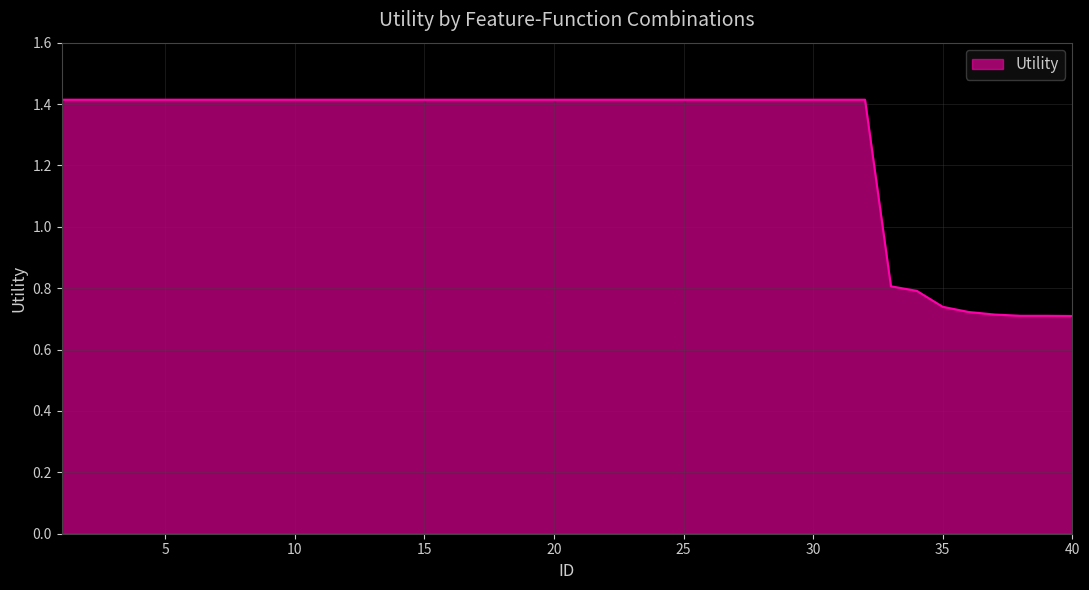

What is the greatest value displayed?

1.4